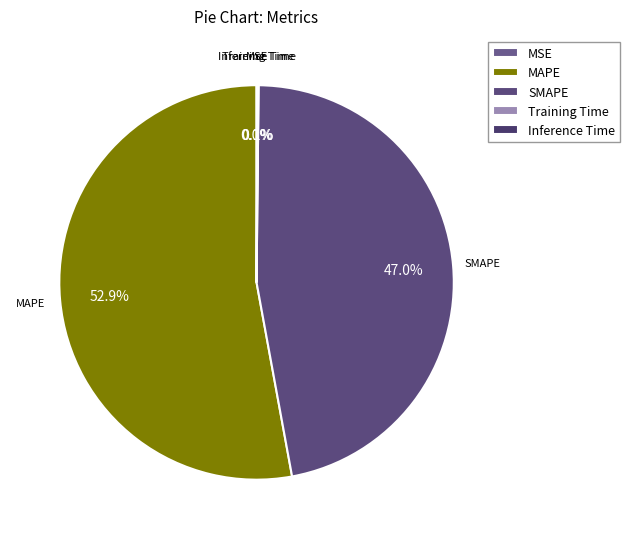

Does any single category account for the majority?

Yes